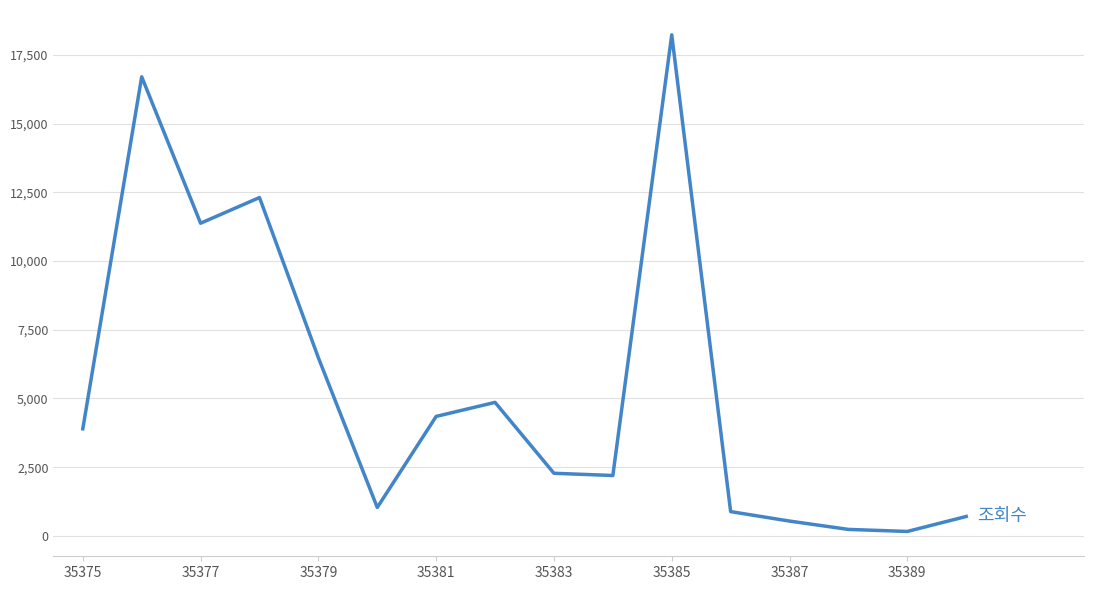

What is the difference between the maximum and minimum values?

18065